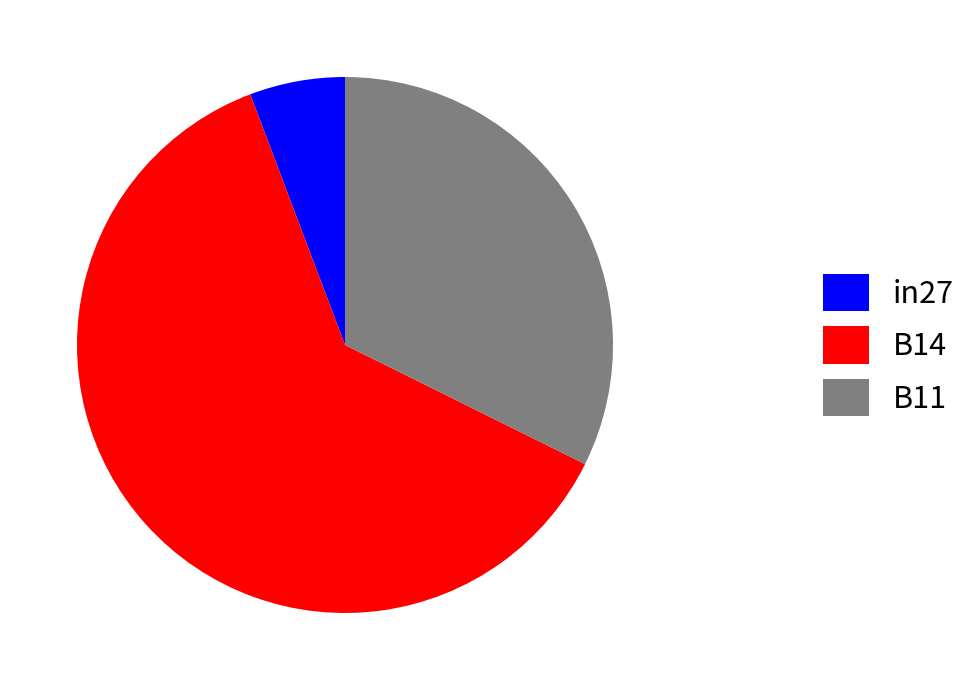

Combined, do in27 and B11 account for over 50%?

No